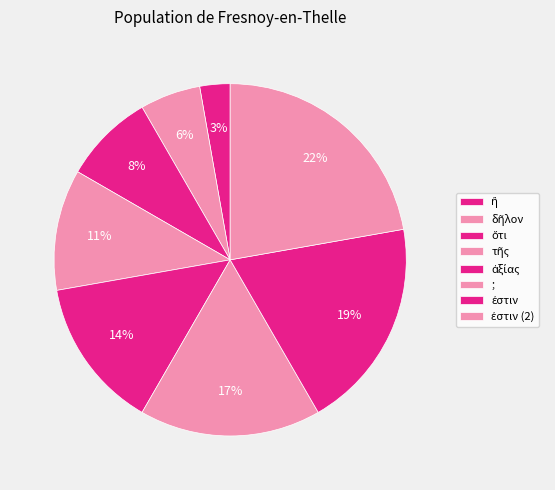

What is the largest slice in the pie chart?

ἐστιν (2)